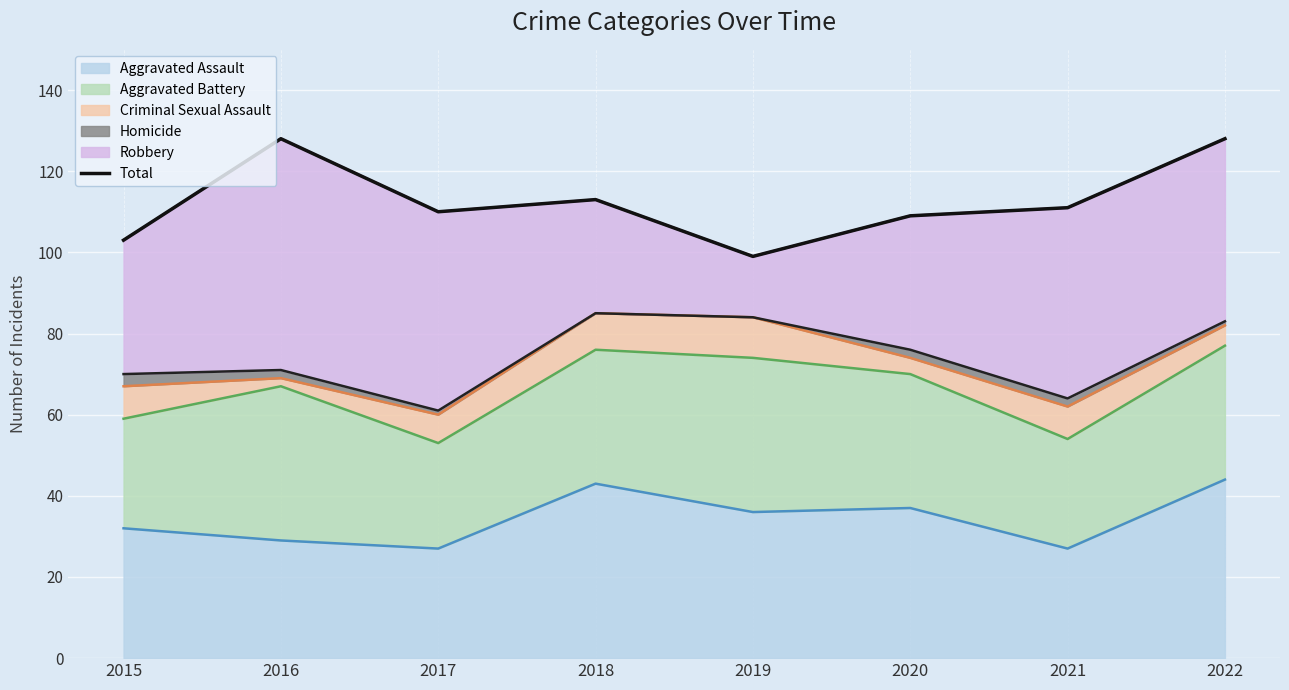

What is the ratio of the value at 2019 to the value at 2021?

0.9